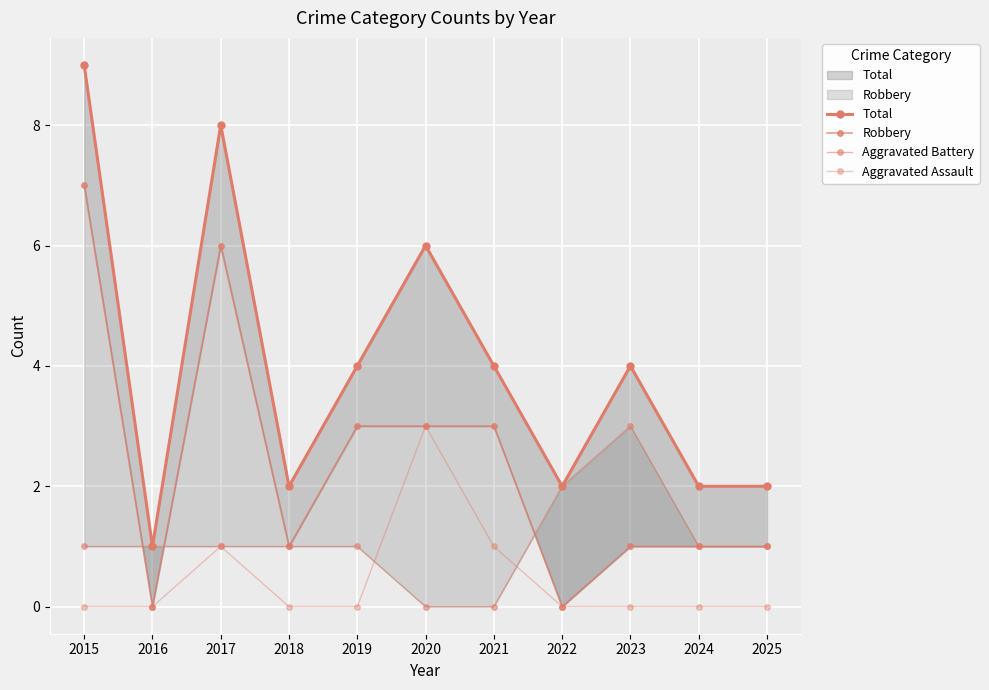

Reading left to right, extract all data points from this chart.

Total: 2015=9	2016=1	2017=8	2018=2	2019=4	2020=6	2021=4	2022=2	2023=4	2024=2	2025=2
Robbery: 2015=7	2016=0	2017=6	2018=1	2019=3	2020=3	2021=3	2022=0	2023=1	2024=1	2025=1
Aggravated Battery: 2015=1	2016=1	2017=1	2018=1	2019=1	2020=0	2021=0	2022=2	2023=3	2024=1	2025=1
Aggravated Assault: 2015=0	2016=0	2017=1	2018=0	2019=0	2020=3	2021=1	2022=0	2023=0	2024=0	2025=0